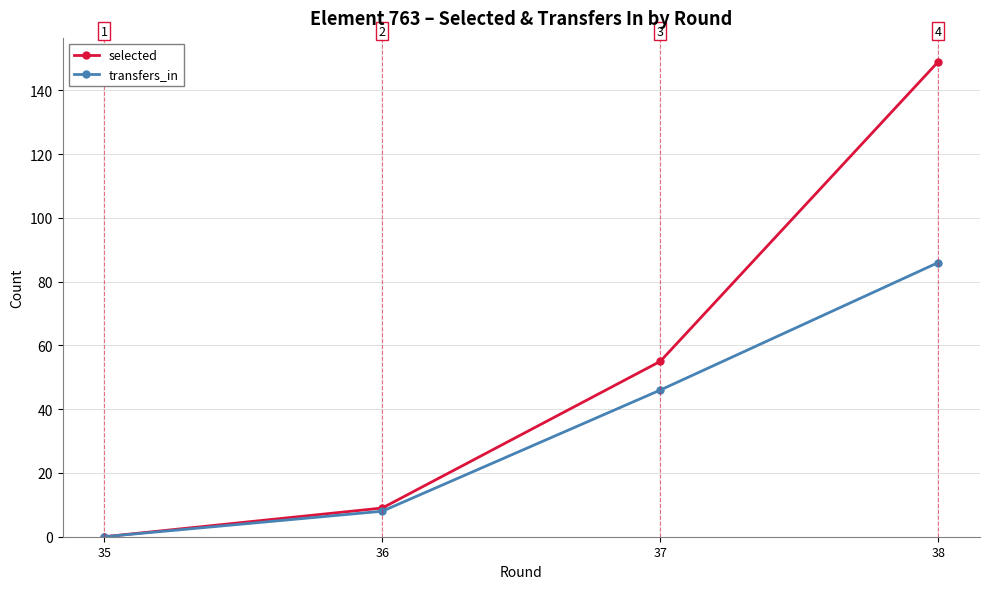

How many lines are shown in the chart?

2